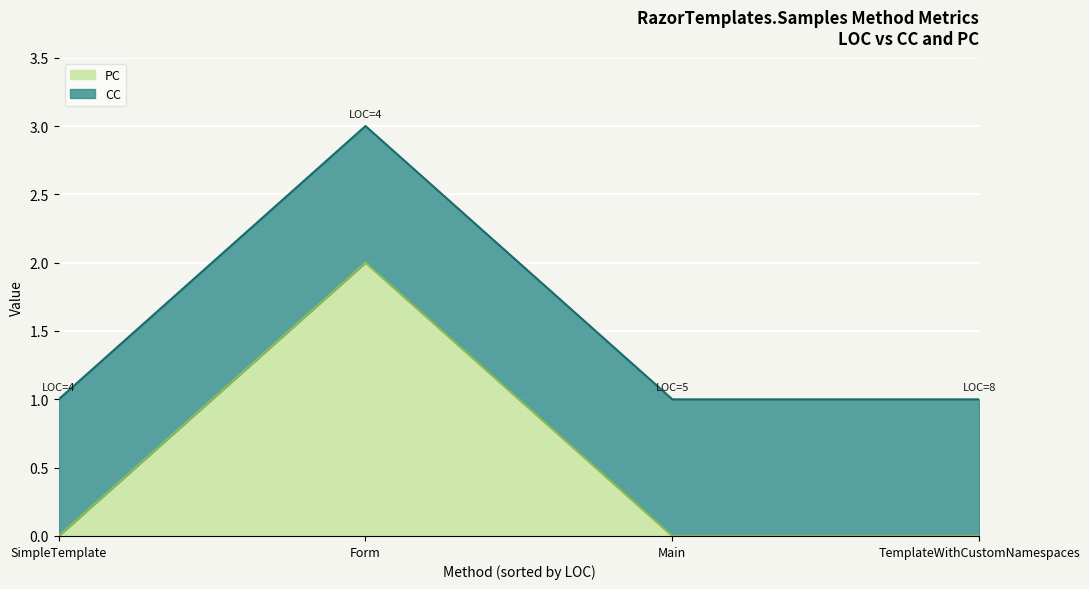

What is the value of the CC point at the 1st from the left?

1